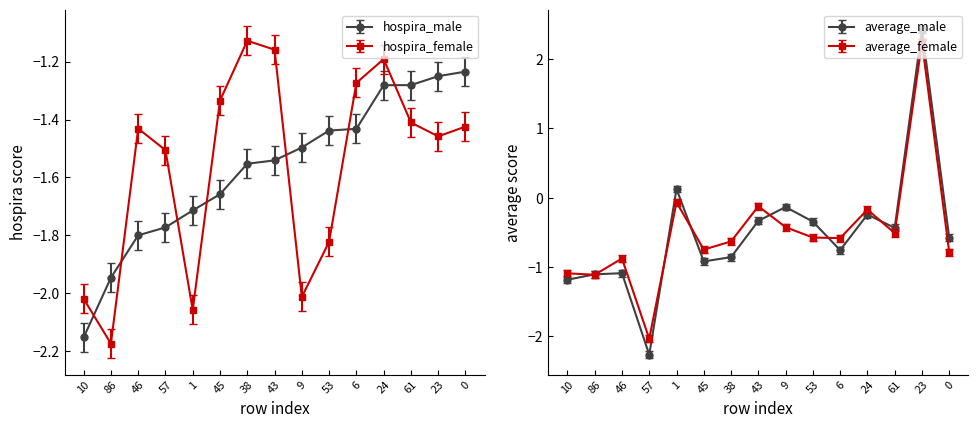

Read the hospira_male value at 43.

-1.6